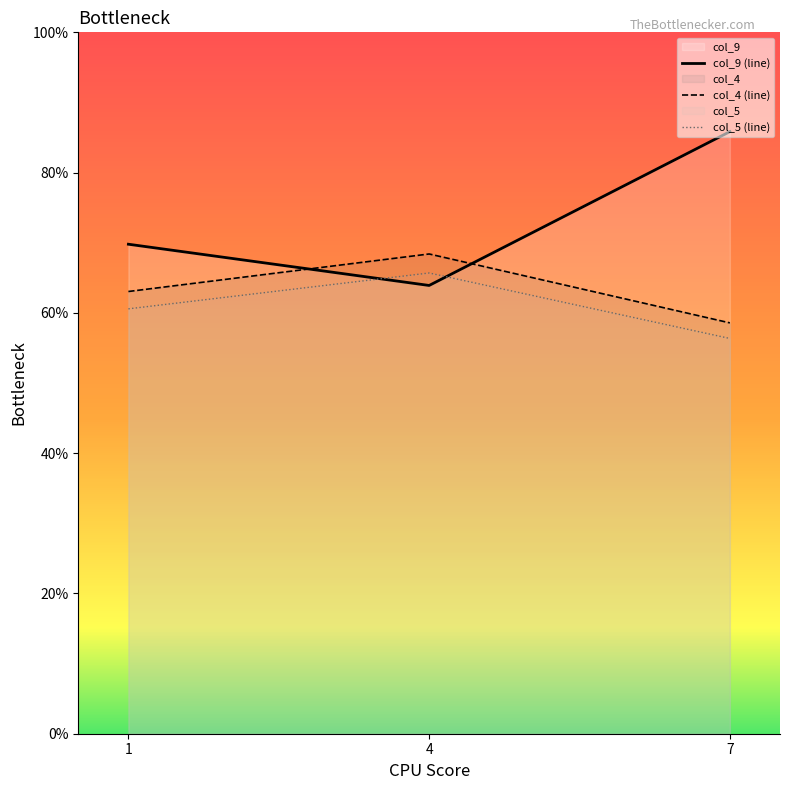

How many lines are shown in the chart?

3